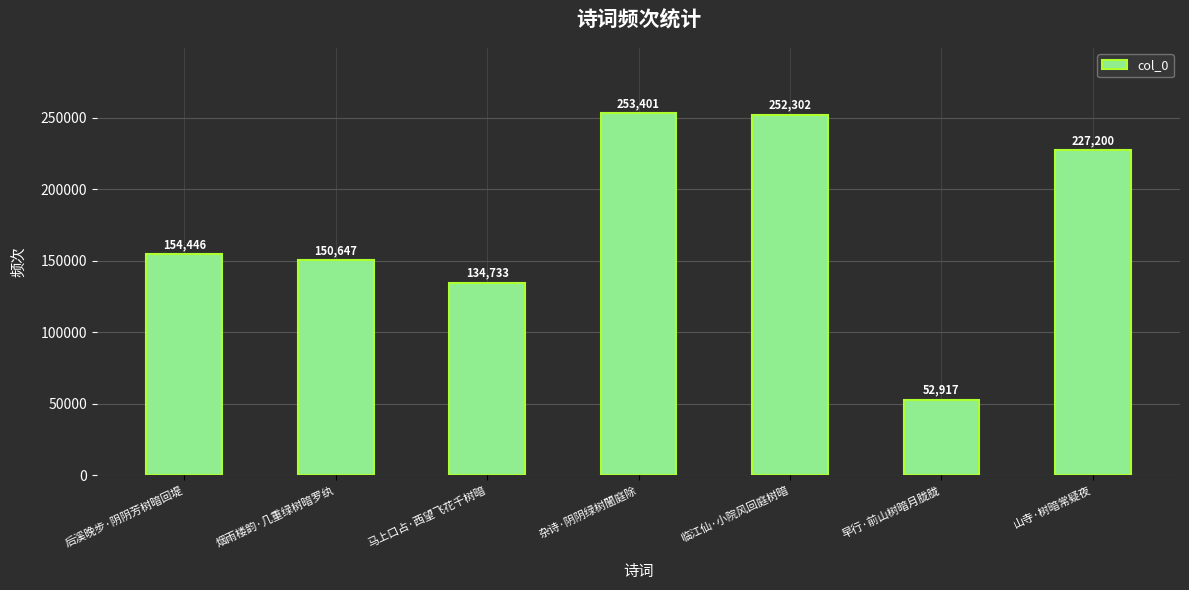

Reading left to right, transcribe all the data shown in this chart.

后溪晚步·阴阴芳树暗回堤=154446	烟雨楼韵·几重绿树暗罗纨=150647	马上口占·西望飞花千树暗=134733	杂诗·阴阴绿树闇庭除=253401	临江仙·小院风回庭树暗=252302	早行·前山树暗月胧胧=52917	山寺·树暗常疑夜=227200